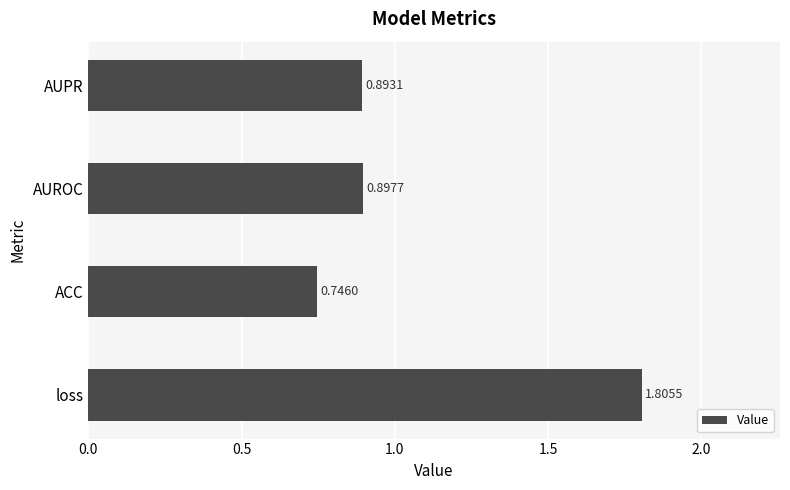

What is the change in value from ACC to AUROC?

+0.2